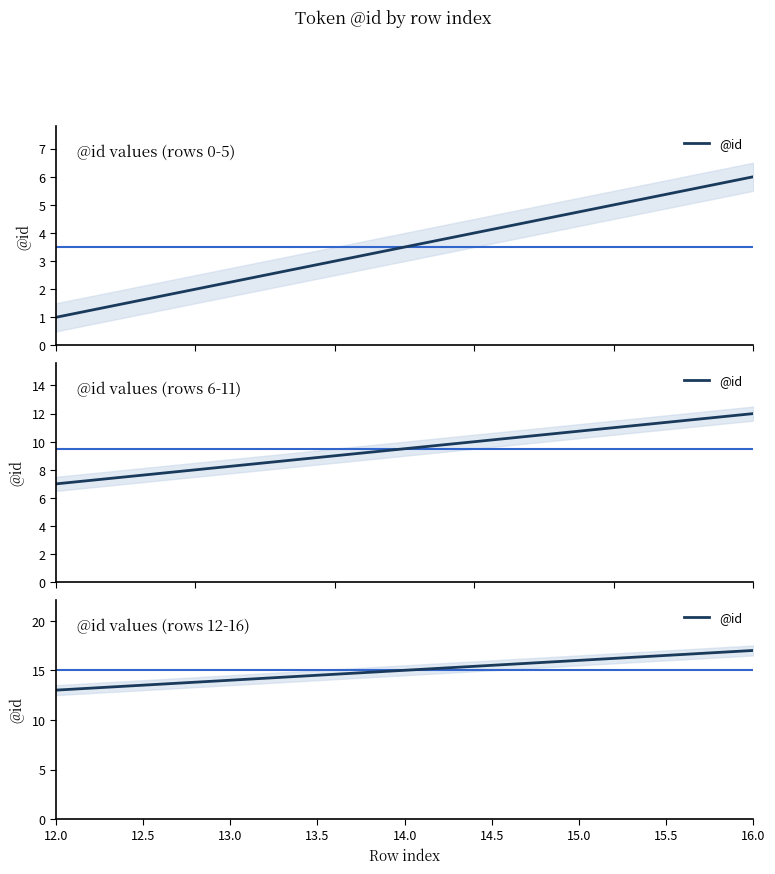

What is the greatest value displayed?

17